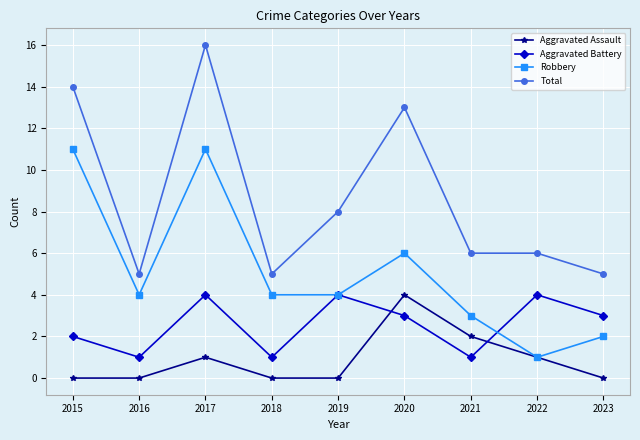

Which category has the lowest value in the Robbery series?

2022